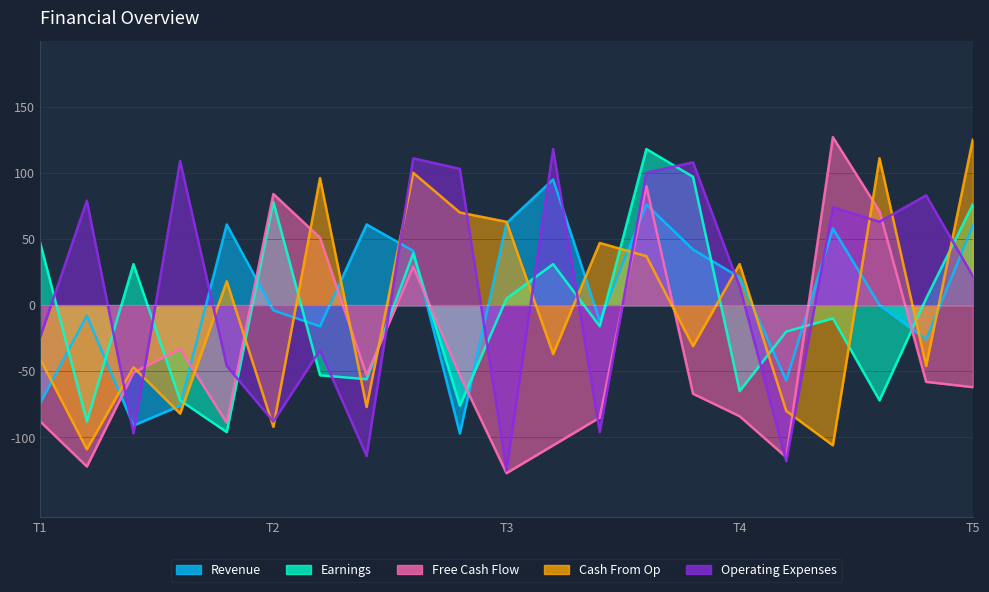

The value of col_0 at 9 is 62. True or false?

False